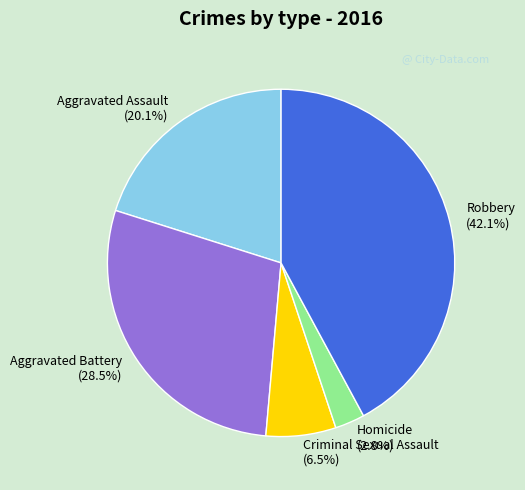

How many slices are in this pie chart?

5